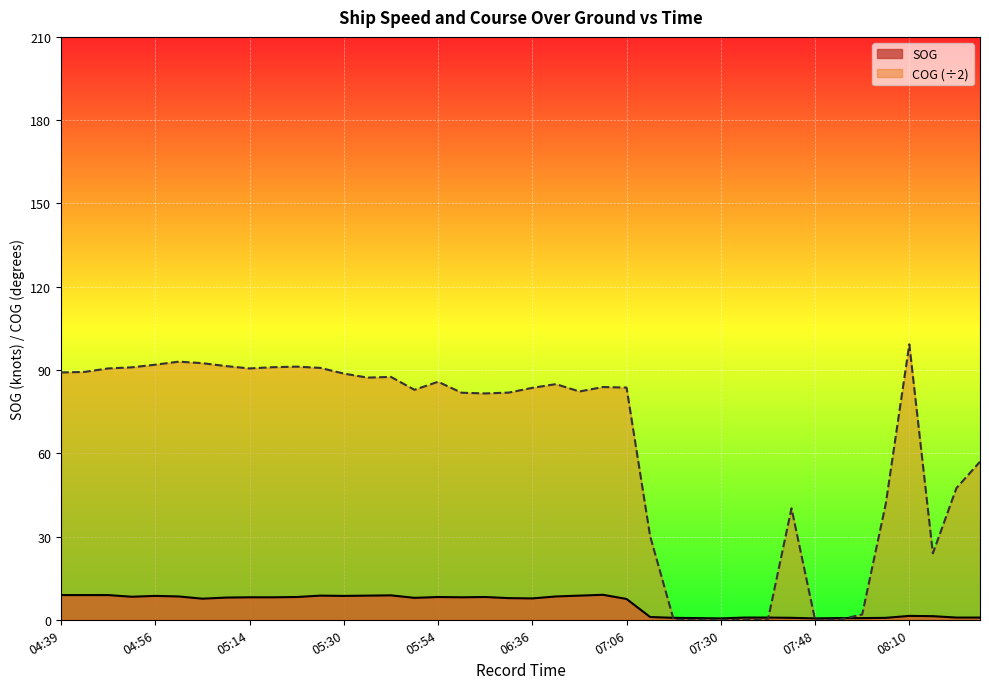

Reading left to right, list all the values displayed in this chart.

SOG: 8.9	8.9	8.9	8.3	8.6	8.4	7.6	8.0	8.1	8.1	8.2	8.7	8.6	8.7	8.8	7.9	8.2	8.1	8.2	7.8	7.7	8.4	8.7	9.0	7.5	1.0	0.7	0.6	0.5	0.8	0.8	0.7	0.5	0.6	0.6	0.7	1.4	1.3	0.8	0.8
COG: 89.1	89.3	90.5	91.0	91.9	93.0	92.5	91.4	90.5	91.0	91.2	90.8	88.7	87.2	87.5	82.8	85.8	81.8	81.5	81.8	83.5	84.9	82.2	83.8	83.7	30.1	0.0	0.0	0.0	0.0	0.0	40.1	0.0	0.0	1.9	41.8	99.2	23.9	47.5	57.0